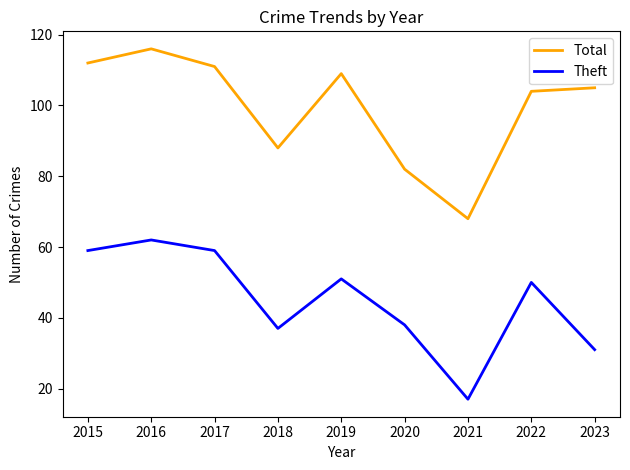

In Total, how many points are higher than both neighbors (excluding endpoints)?

2